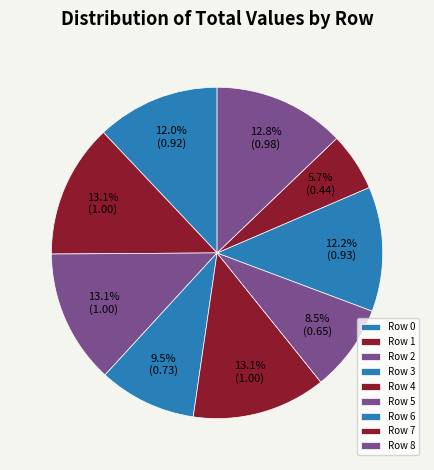

Count the number of slices in the pie.

9